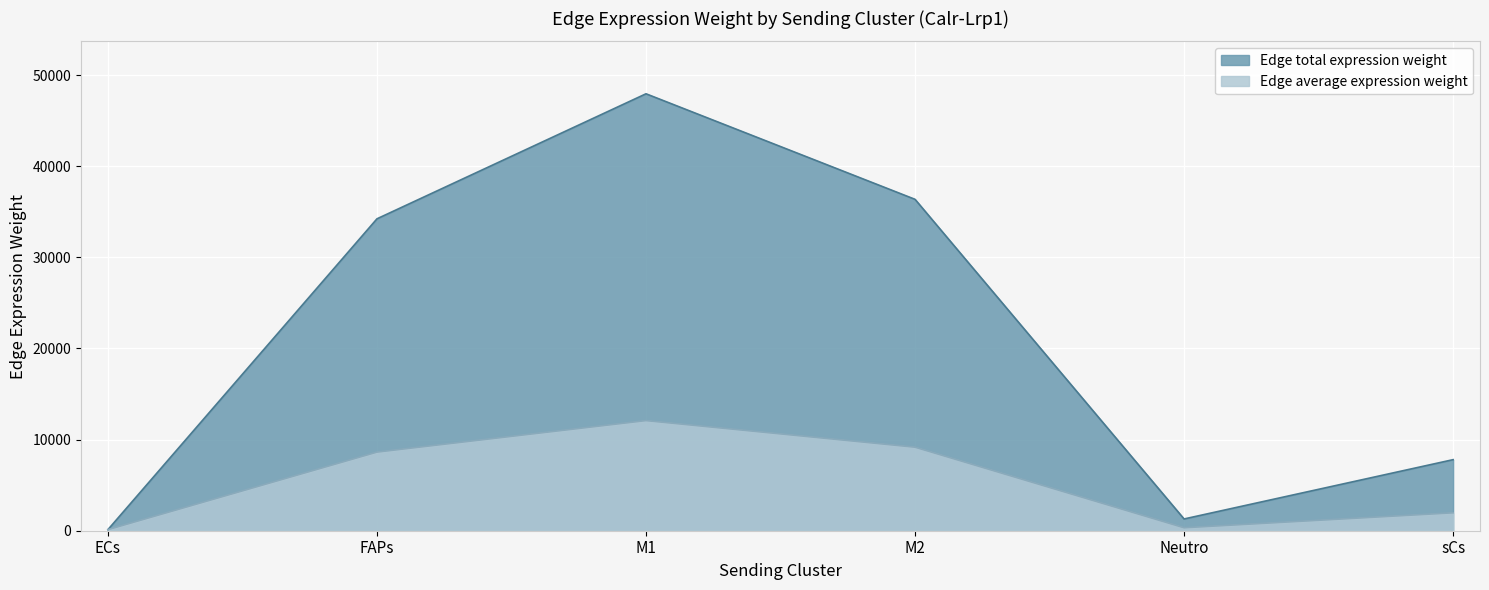

Reading left to right, transcribe all the data shown in this chart.

Edge average expression weight: ECs=120.0	FAPs=8628.2	M1=12086.7	M2=9167.0	Neutro=325.3	sCs=1965.6
Edge total expression weight: ECs=120.0	FAPs=34233.3	M1=47955.4	M2=36371.1	Neutro=1290.8	sCs=7798.9